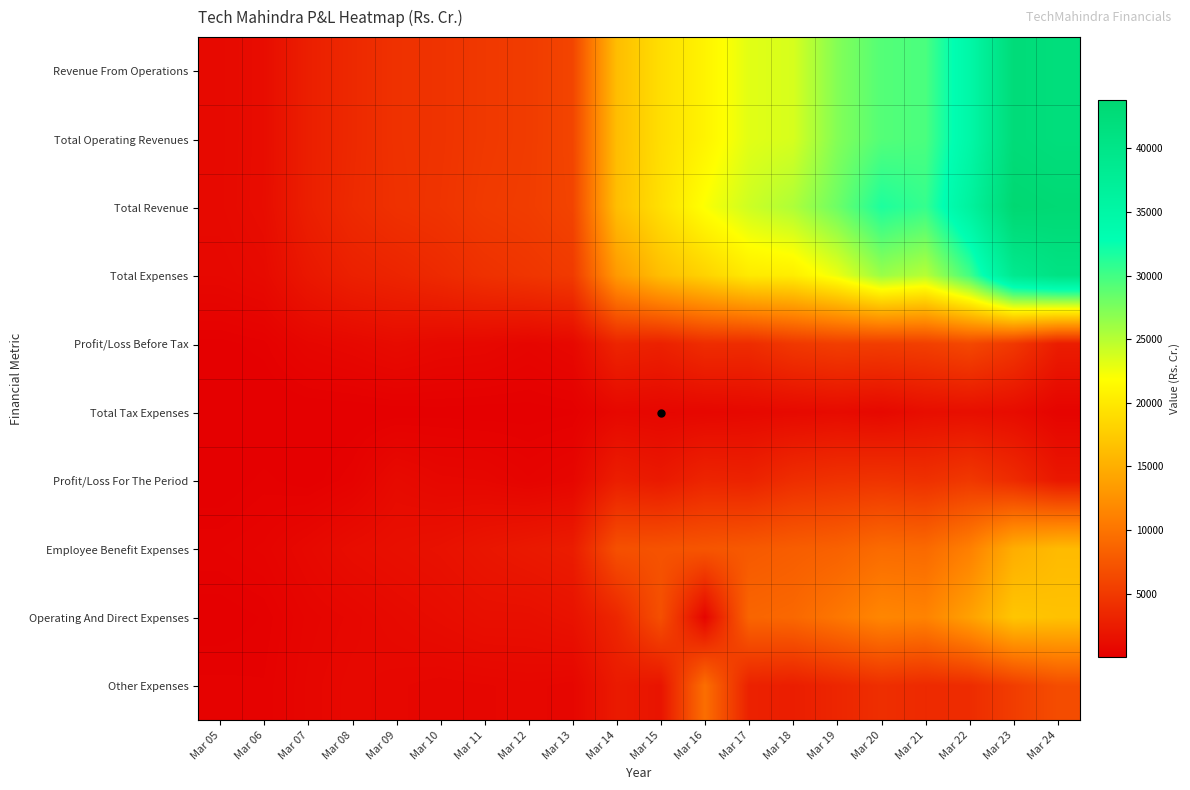

What is the difference between the highest and lowest values at Mar 20?

30793.9